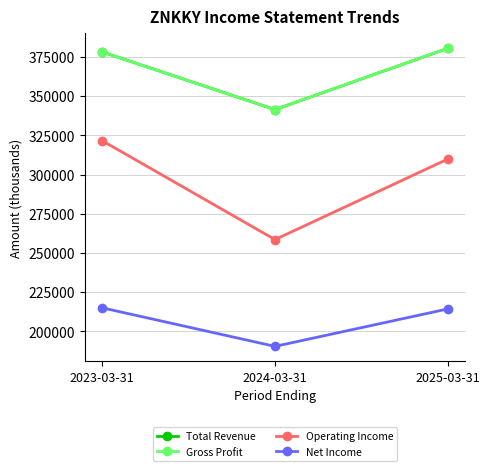

Is the value of Operating Income at 2023-03-31 greater than the value of Net Income at 2024-03-31?

Yes